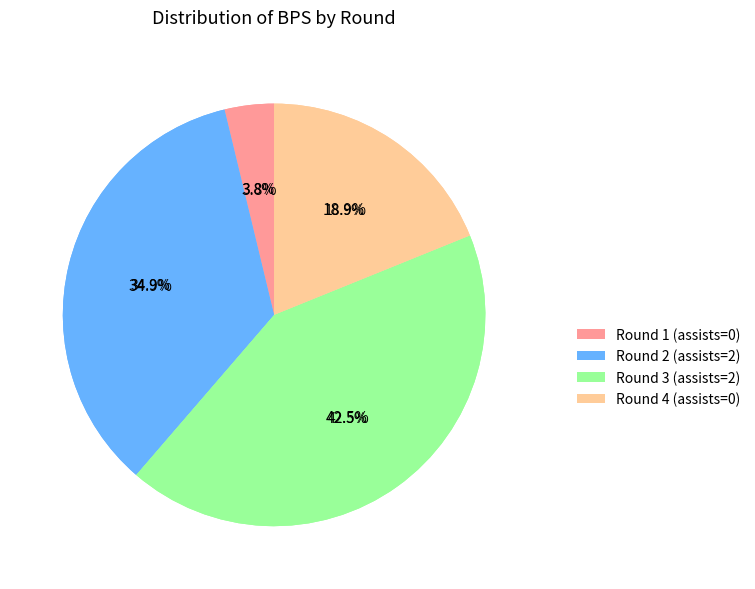

Rank the categories by value from lowest to highest.

Round 1 (assists=0), Round 4 (assists=0), Round 2 (assists=2), Round 3 (assists=2)